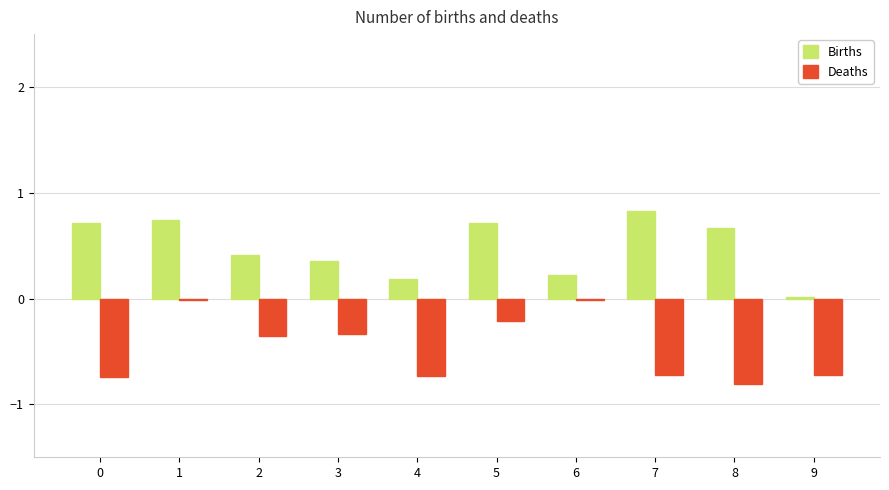

At which category is the sum across all series the highest?

1